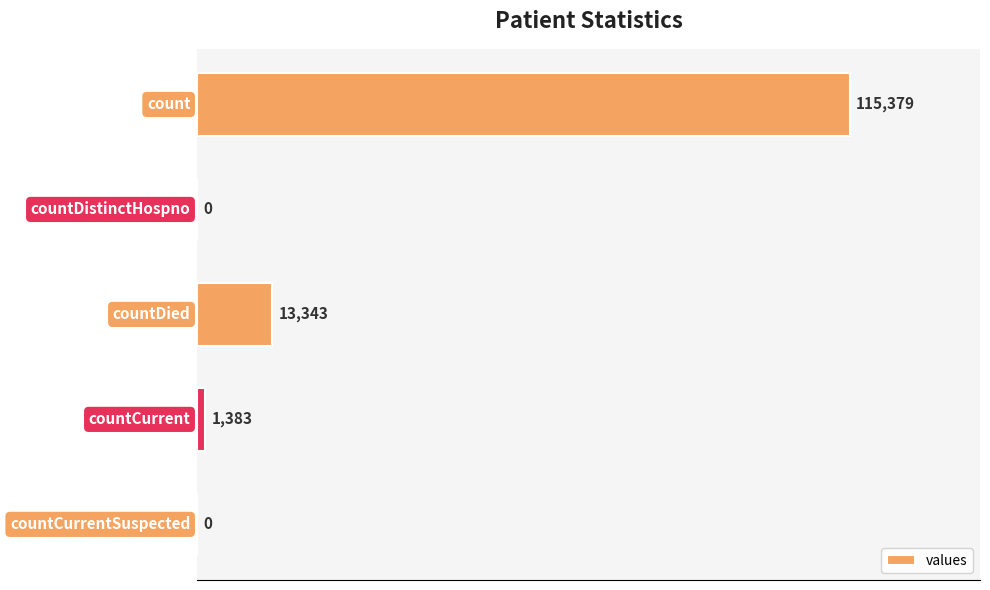

What is the sum of all values?

130105